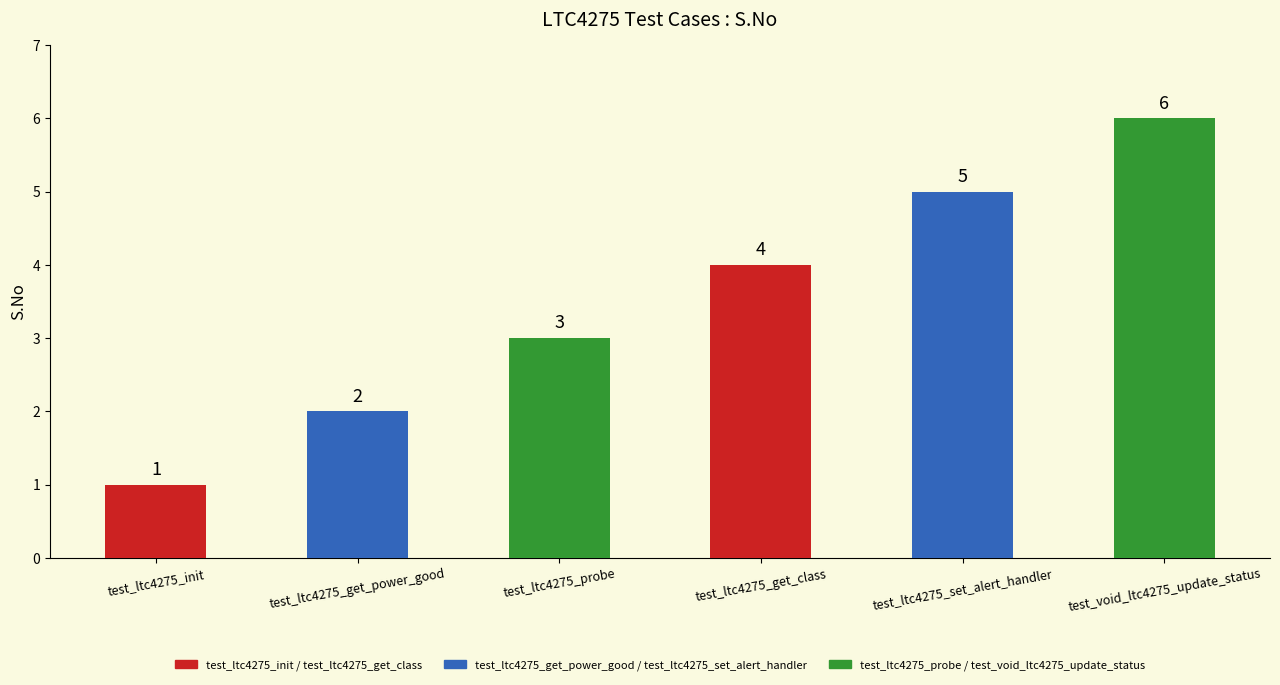

What is the label of the 5th bar from the right?

test_ltc4275_get_power_good